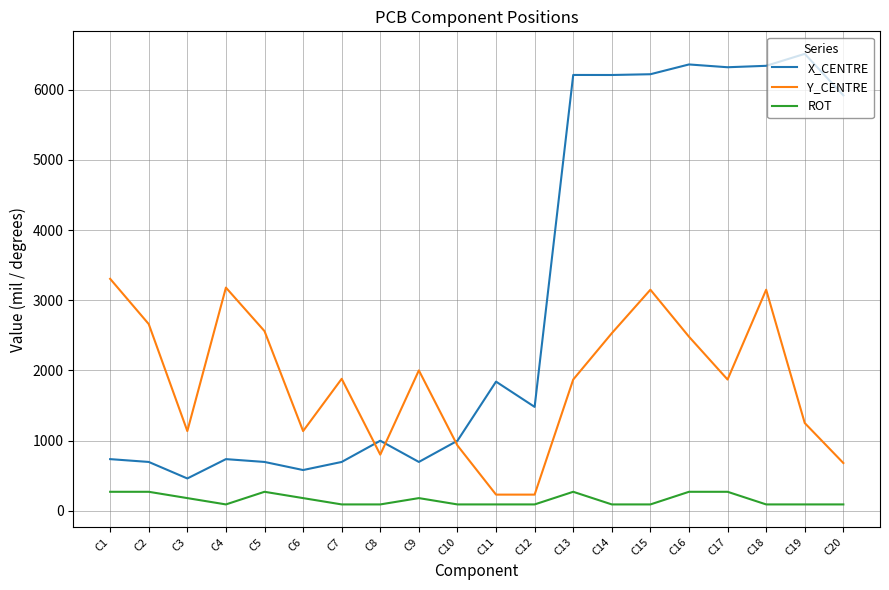

How many categories are shown in the chart?

20